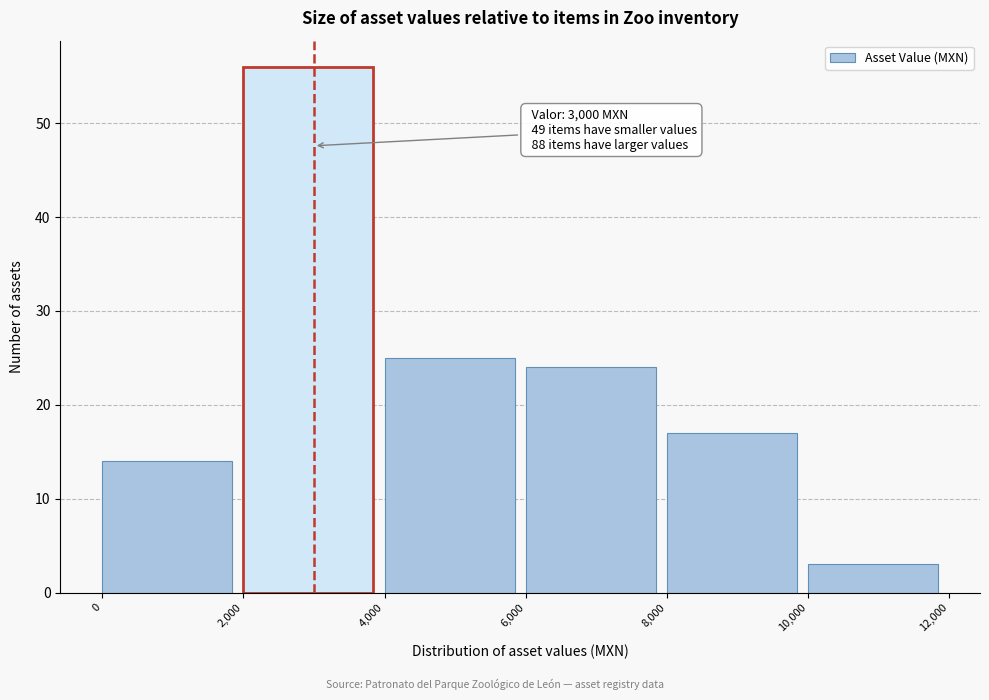

Over which range of the x-axis is the bar tallest?

2,000 to 4,000